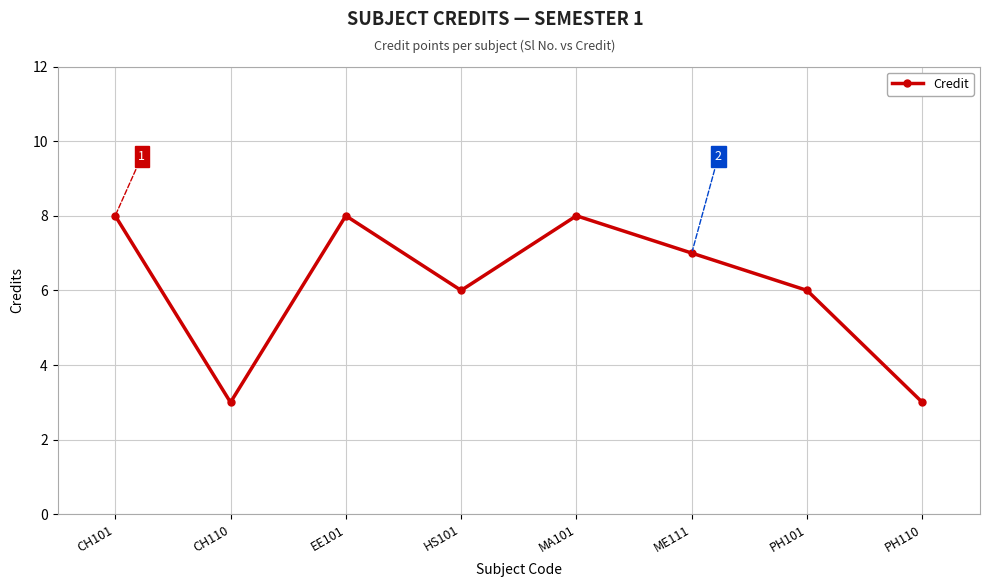

What is the label of the 5th point from the left?

MA101